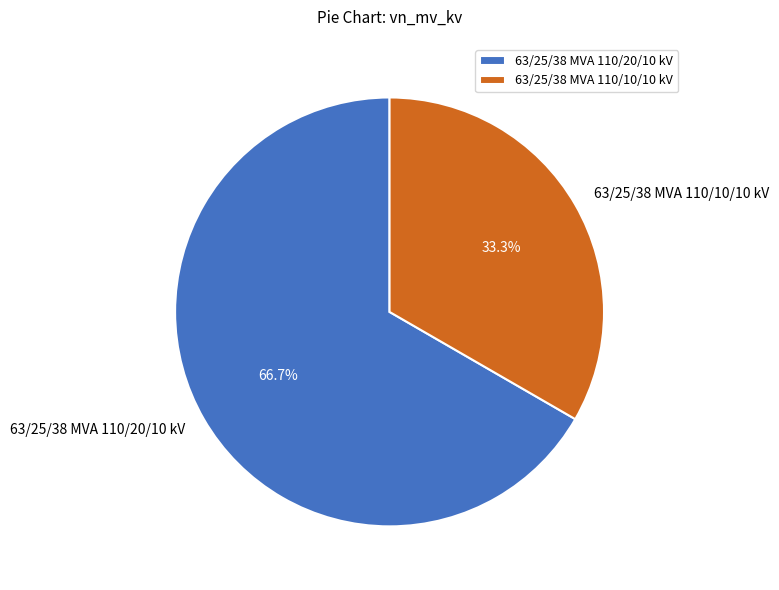

How many slices are in this pie chart?

2